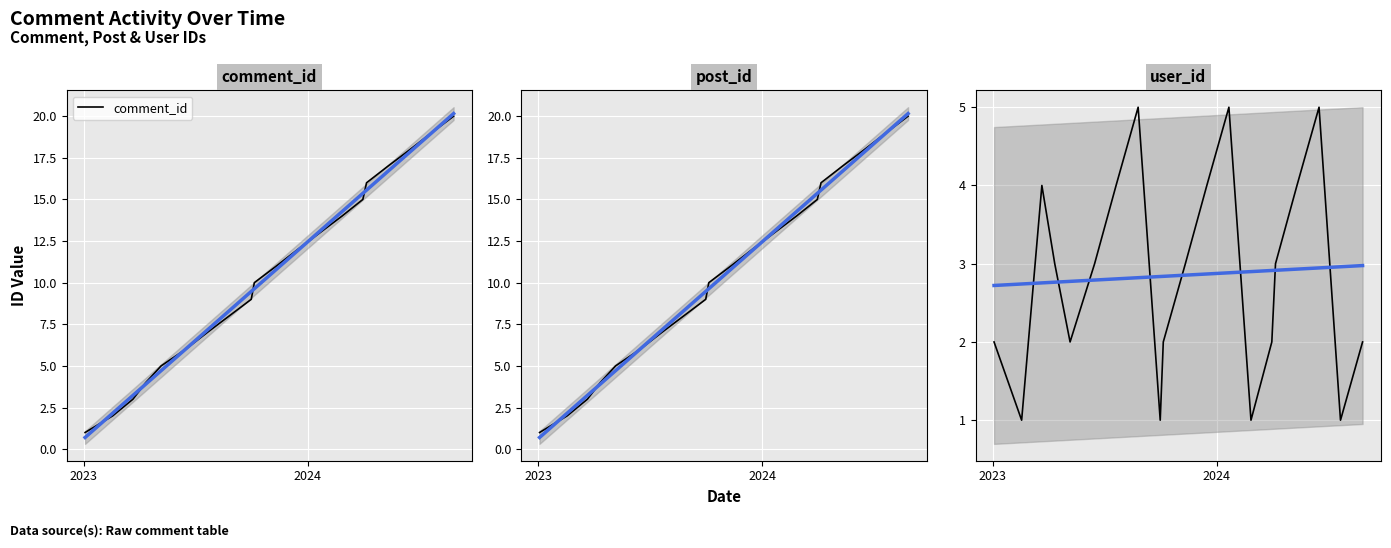

What is the difference between the maximum and minimum values in the comment_id series?

19